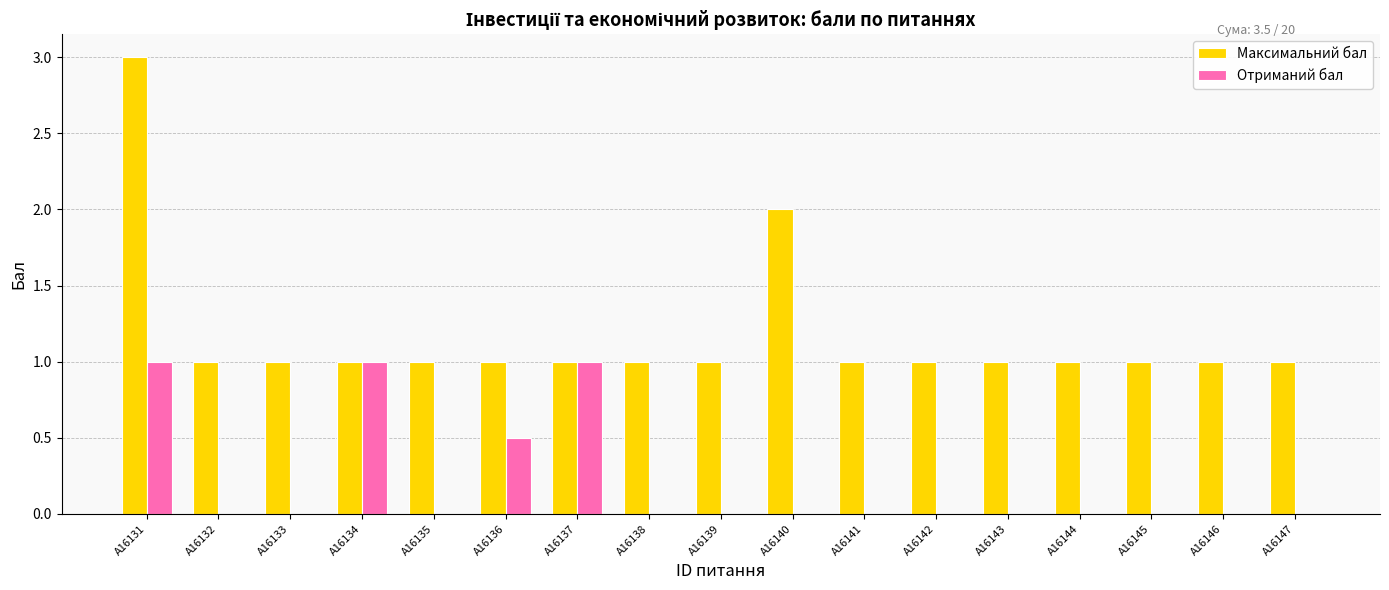

Count the number of data series in this chart.

2